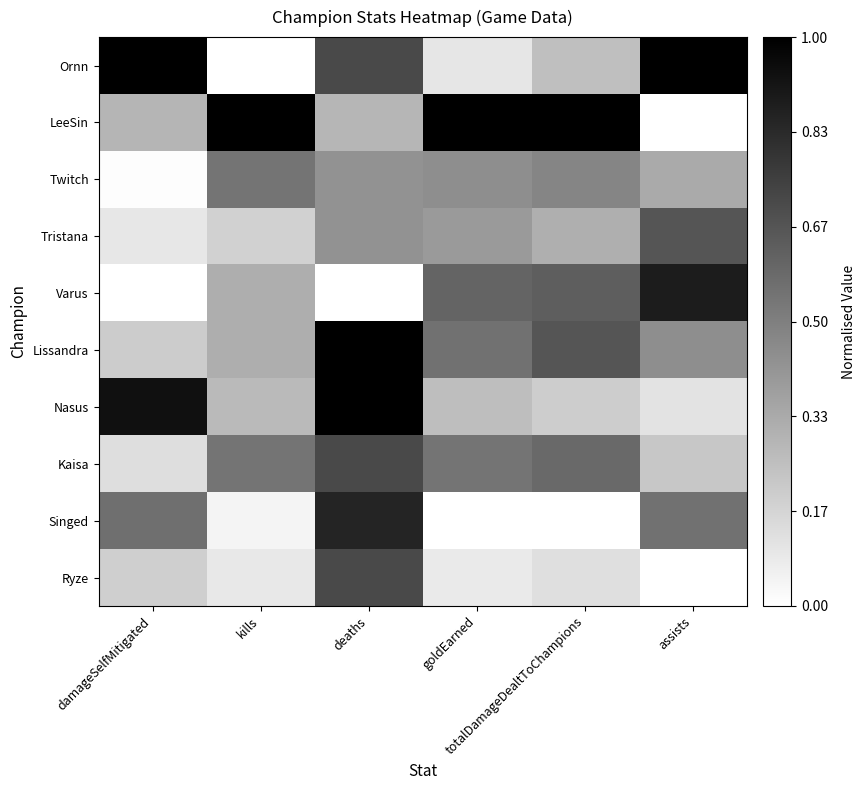

List the series in order of their peak value, lowest first.

Twitch, Tristana, Kaisa, Ryze, Singed, Varus, Ornn, LeeSin, Lissandra, Nasus